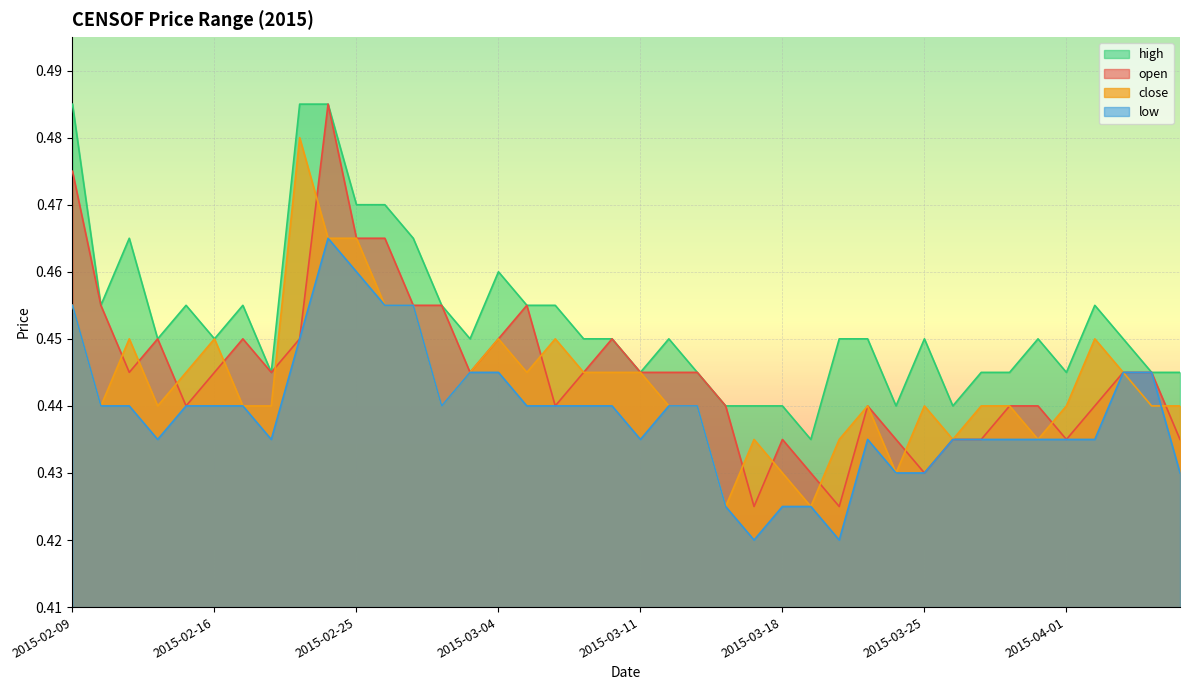

How many lines are shown in the chart?

4